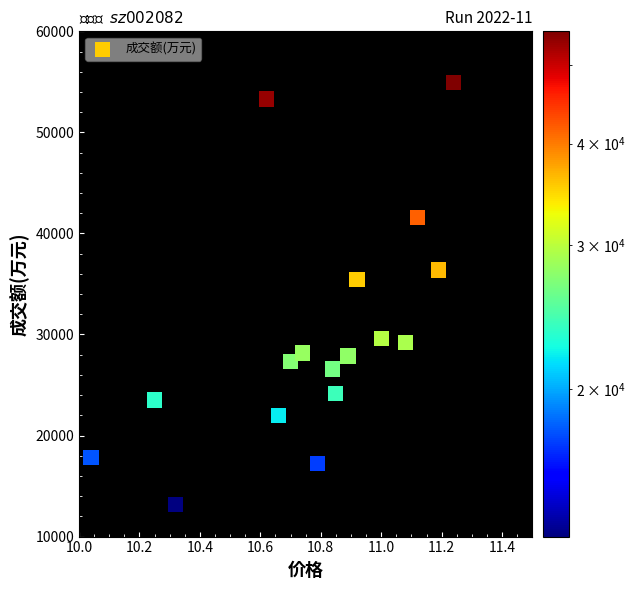

What Y value in the scatter plot is closest to 34058?

35418